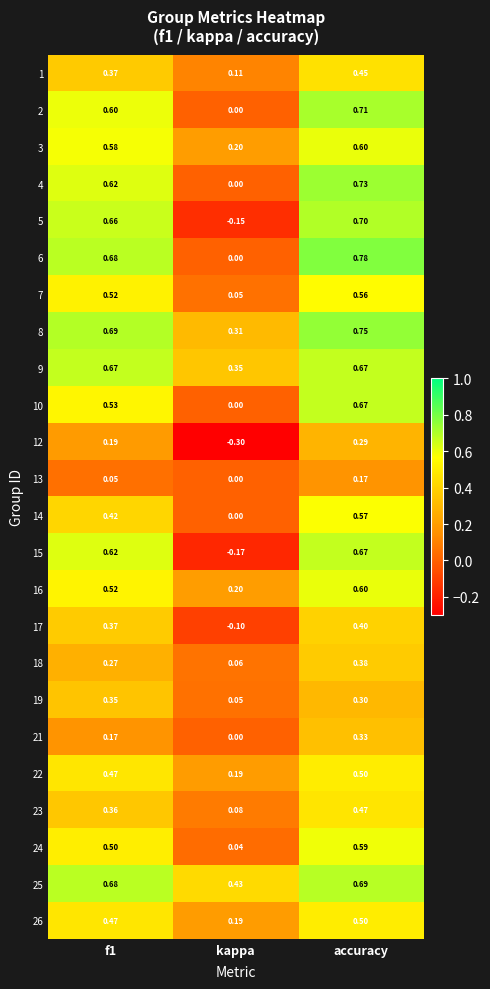

Which category has the highest value in the 25 series?

accuracy